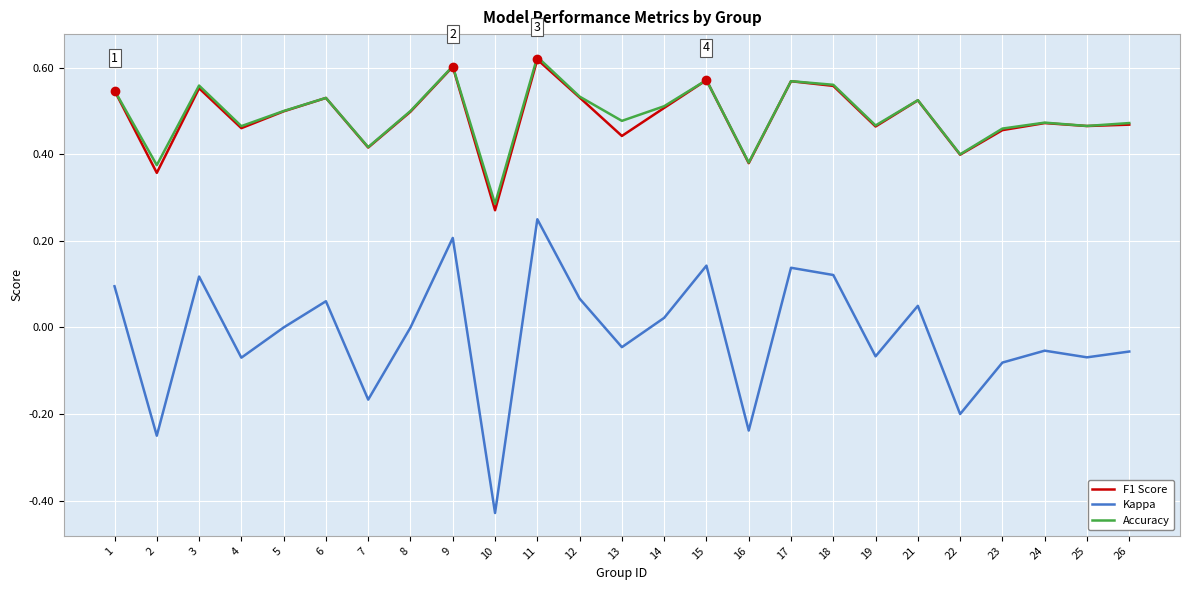

Where does the Kappa series first go above 0?

1